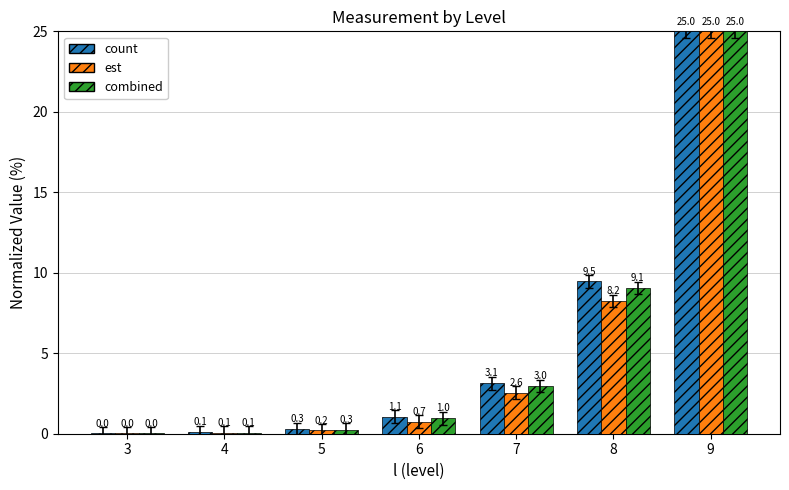

What are all the series names shown in the legend?

count, est, combined